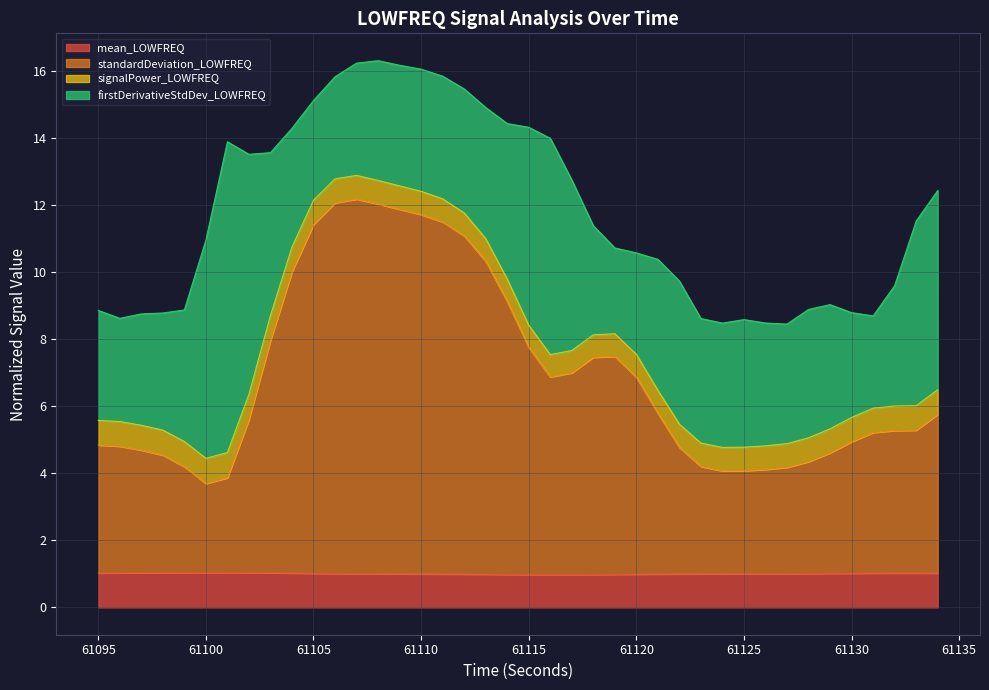

True or false: standardDeviation_LOWFREQ and mean_LOWFREQ intersect in this chart.

False